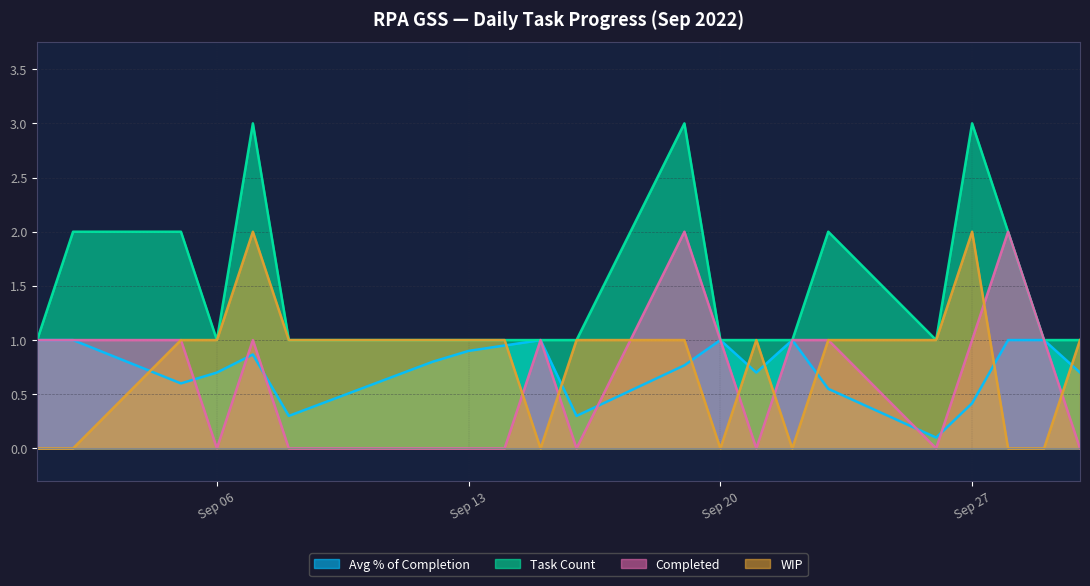

What is the value of the Avg % of Completion point at the 16th from the left?

0.6